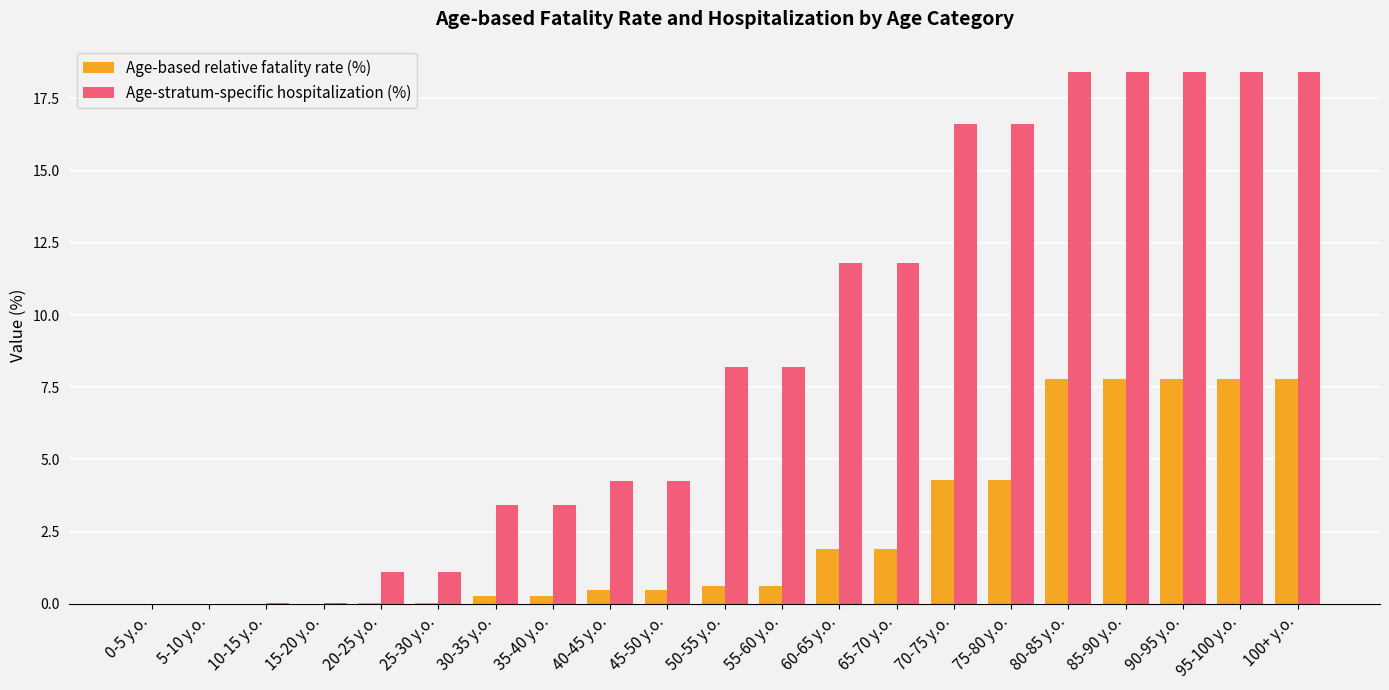

Is it true that Age-stratum-specific hospitalization (%) equals 26.6 at 90-95 y.o.?

False